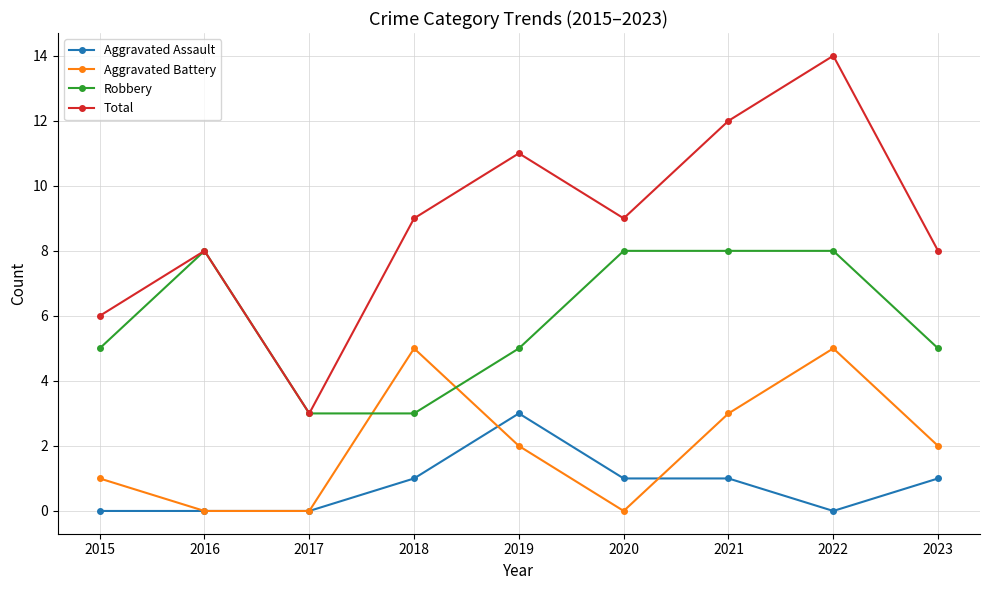

Does the chart have visible grid lines?

Yes